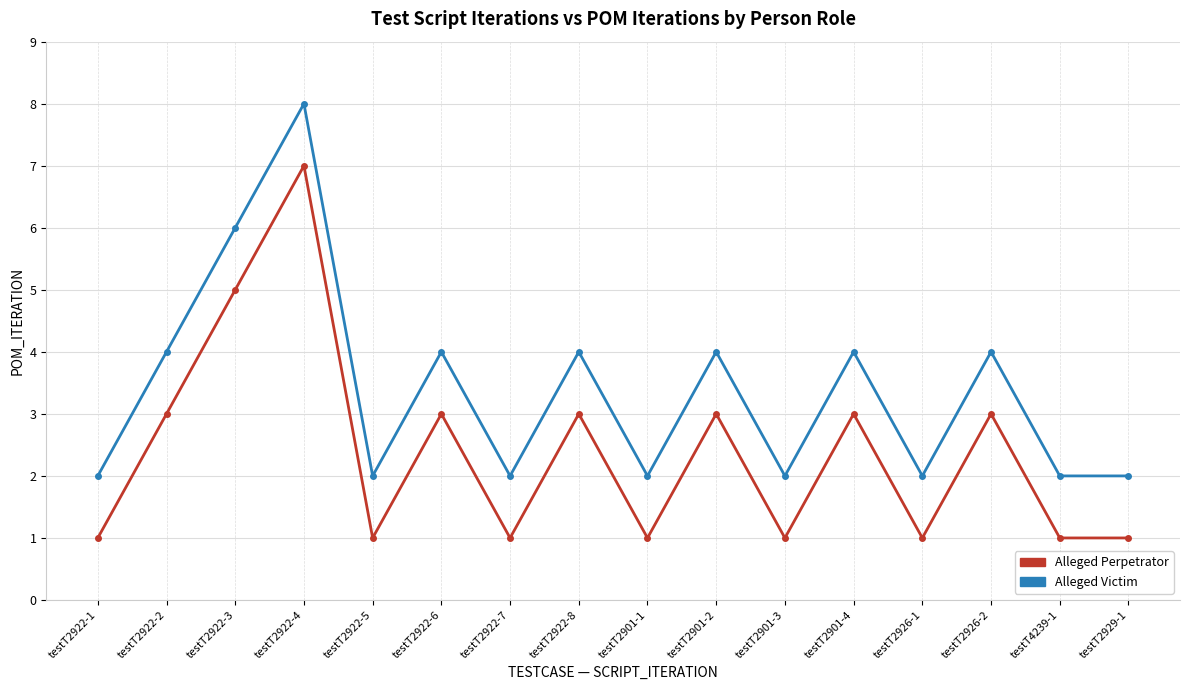

List the series in order of their overall mean, lowest first.

Alleged Perpetrator, Alleged Victim